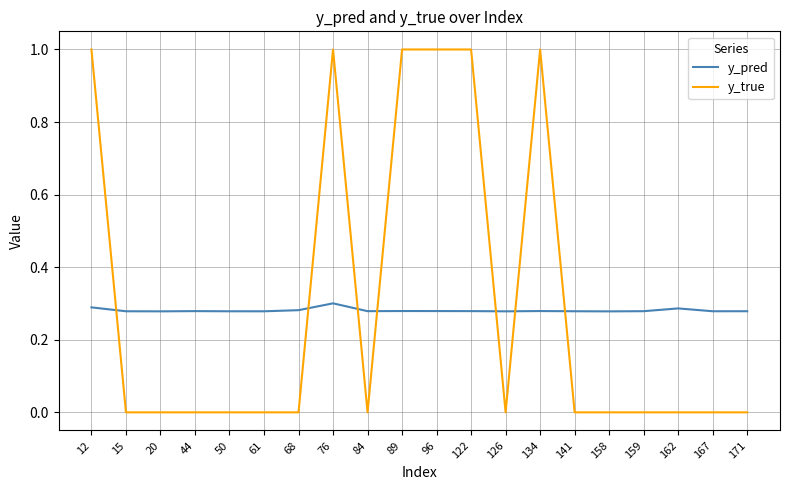

Which series has the largest total across all categories?

y_true